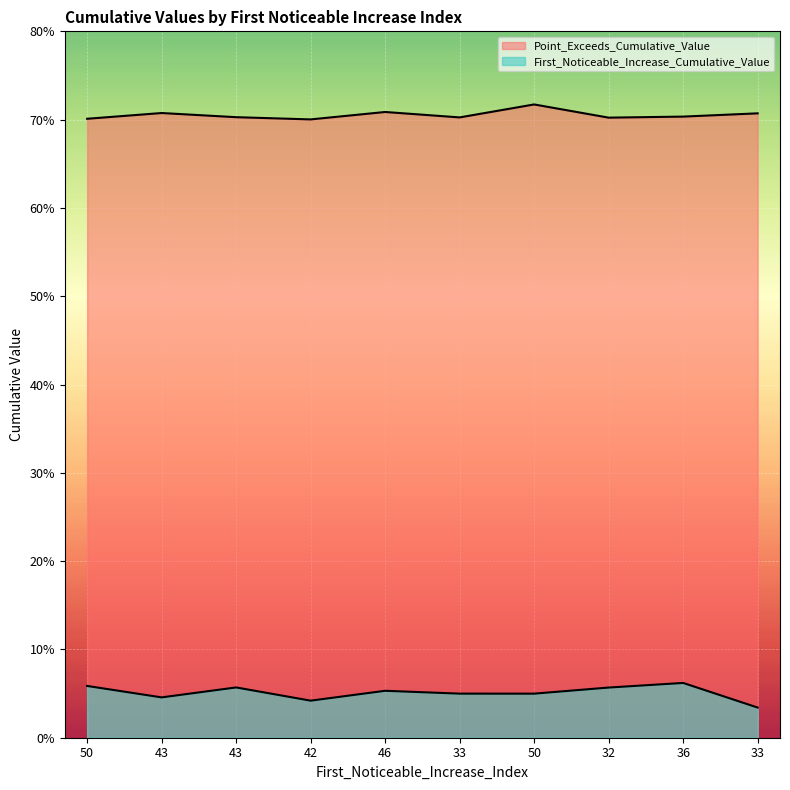

What is the total value across all series at 43?

0.8